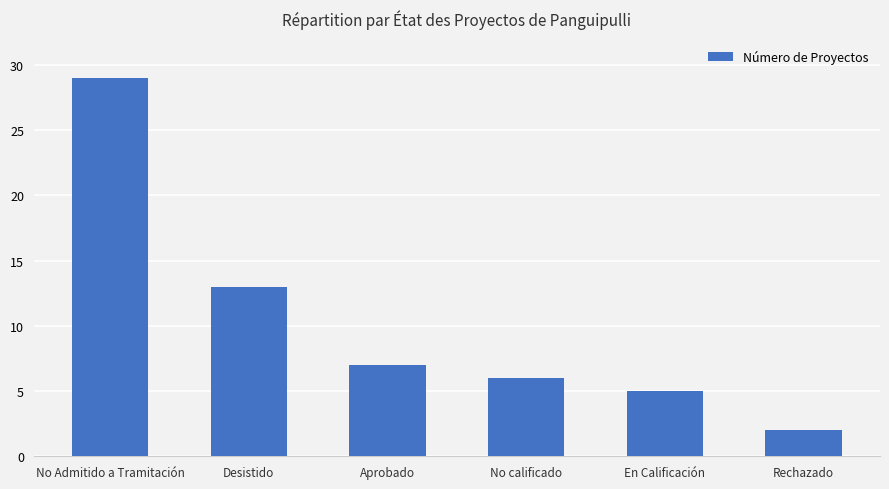

Reading left to right, transcribe all the data shown in this chart.

No Admitido a Tramitación=29	Desistido=13	Aprobado=7	No calificado=6	En Calificación=5	Rechazado=2